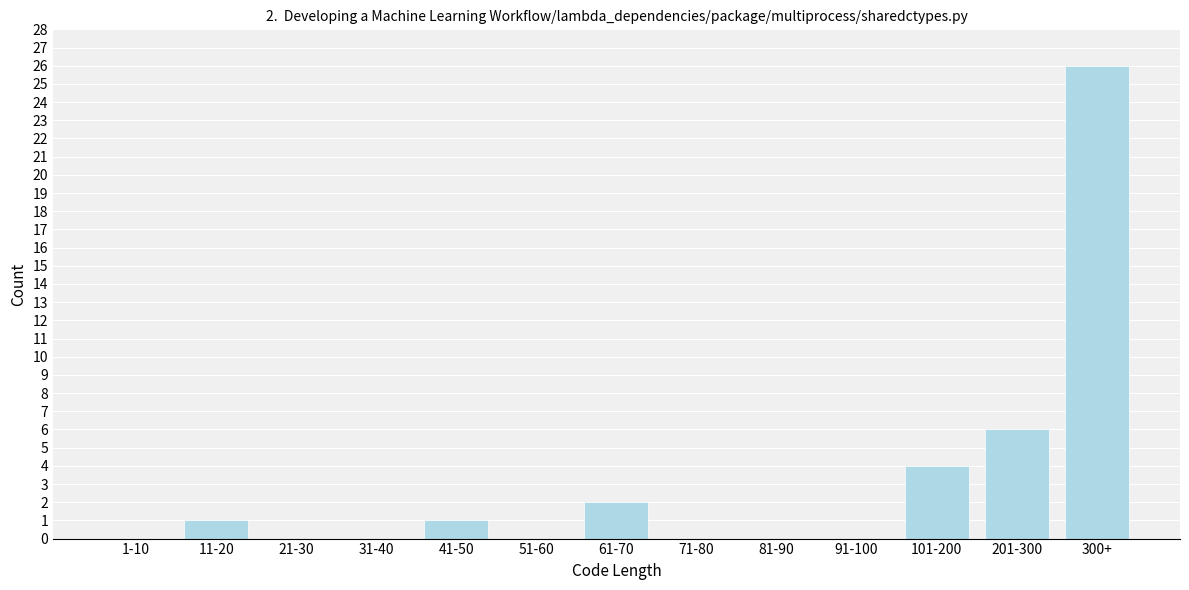

Reading left to right, extract all data points from this chart.

1-10=0	11-20=1	21-30=0	31-40=0	41-50=1	51-60=0	61-70=2	71-80=0	81-90=0	91-100=0	101-200=4	201-300=6	300+=26